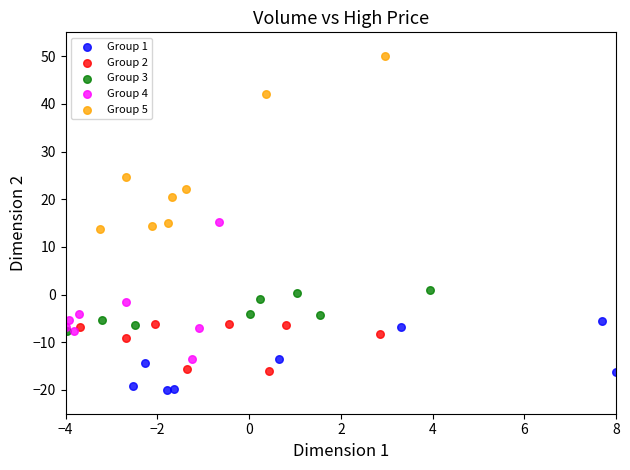

Which series has the widest spread of Y values?

Group 5